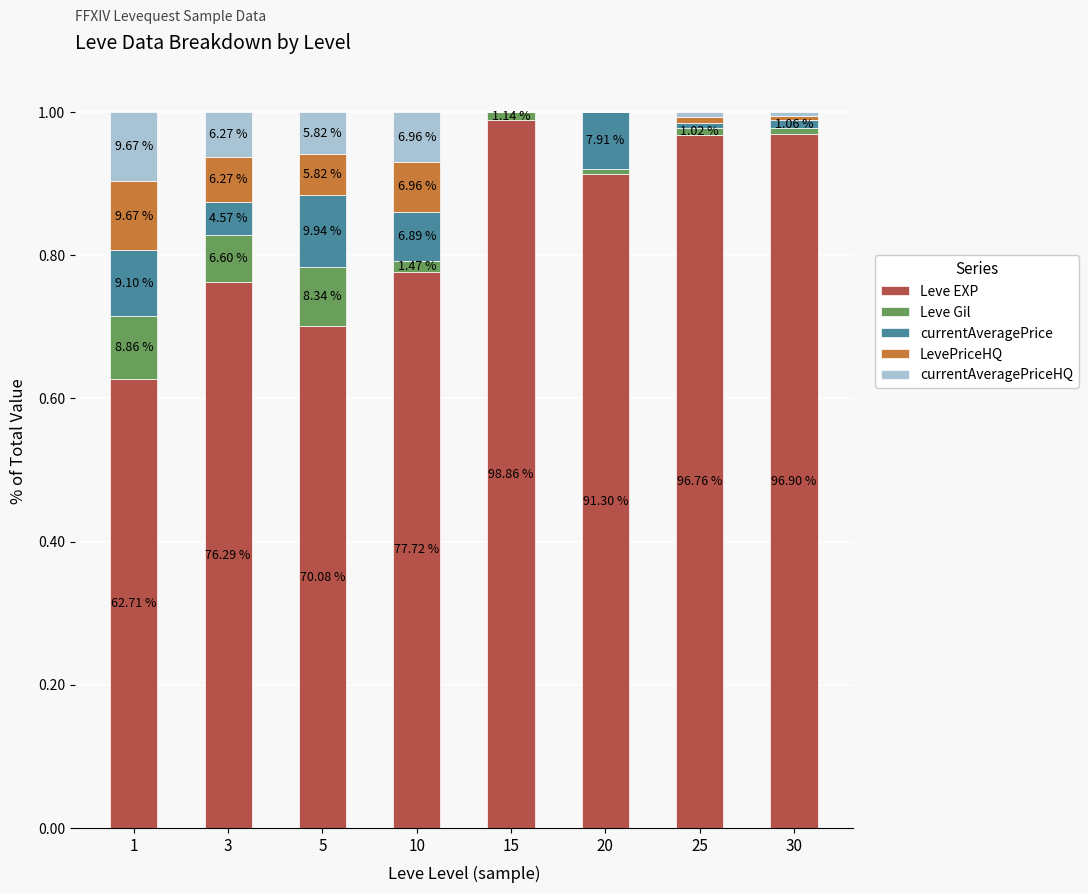

Between 5 and 3, which is larger?

3